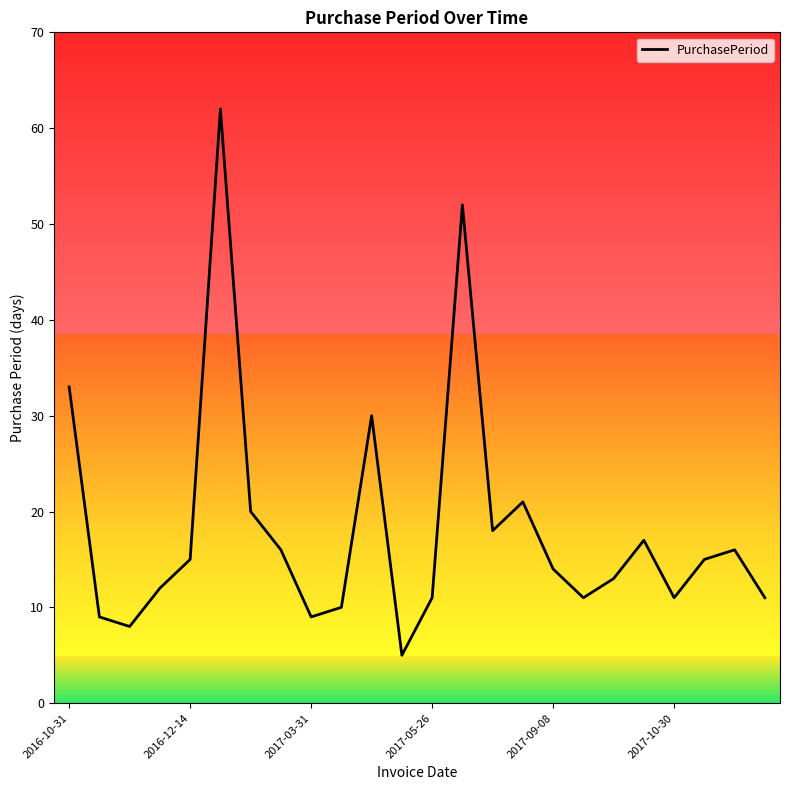

How many interior local peaks (higher than both neighbors) does the data have?

6